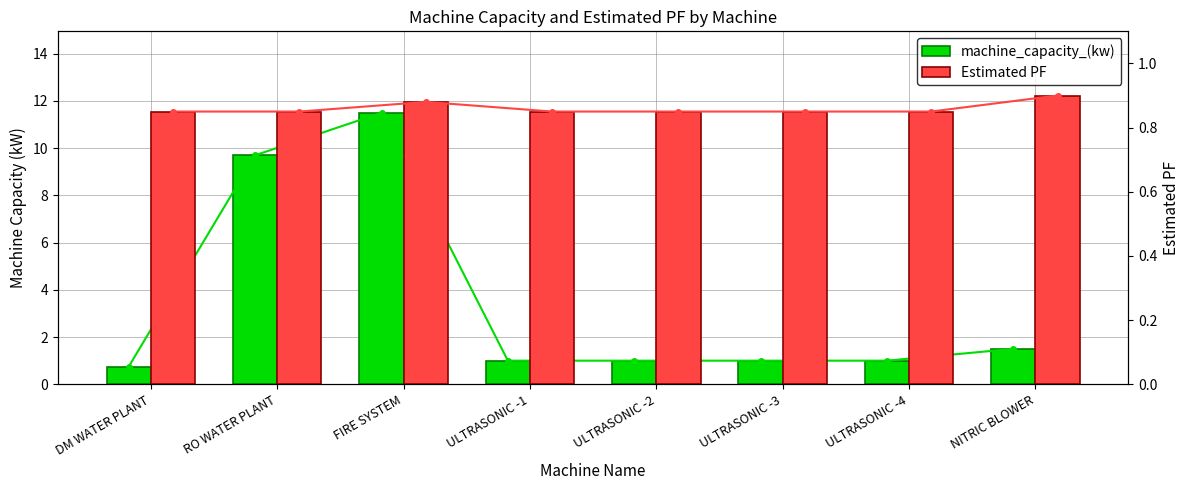

What is the label of the 2nd bar from the left?

RO WATER PLANT